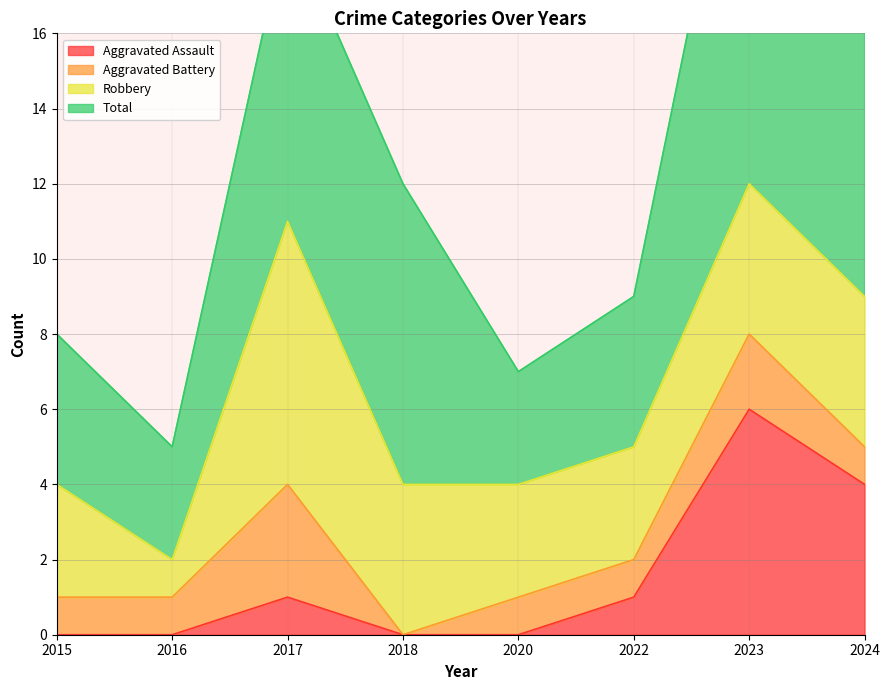

At 2024, list the series in order from largest to smallest.

Total, Aggravated Assault, Robbery, Aggravated Battery